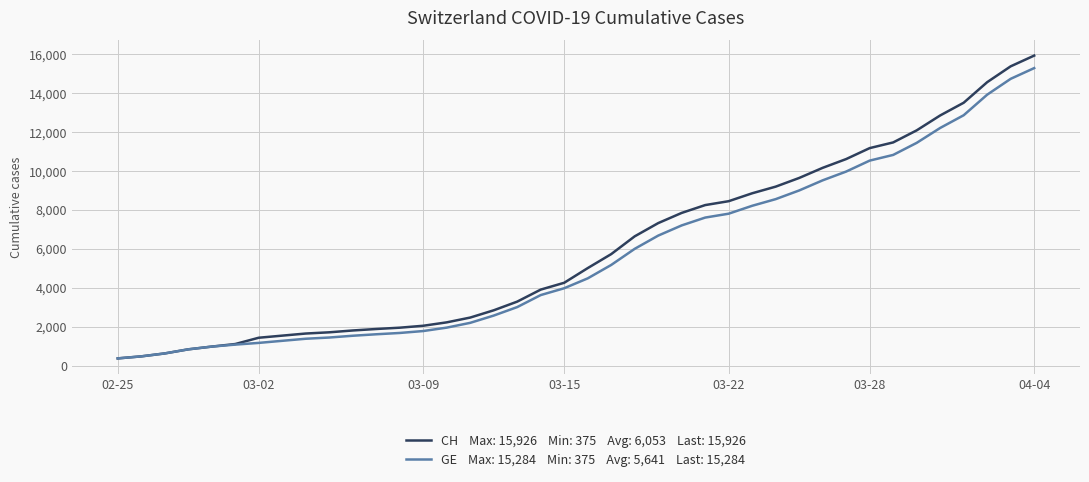

What is the smallest value displayed?

375